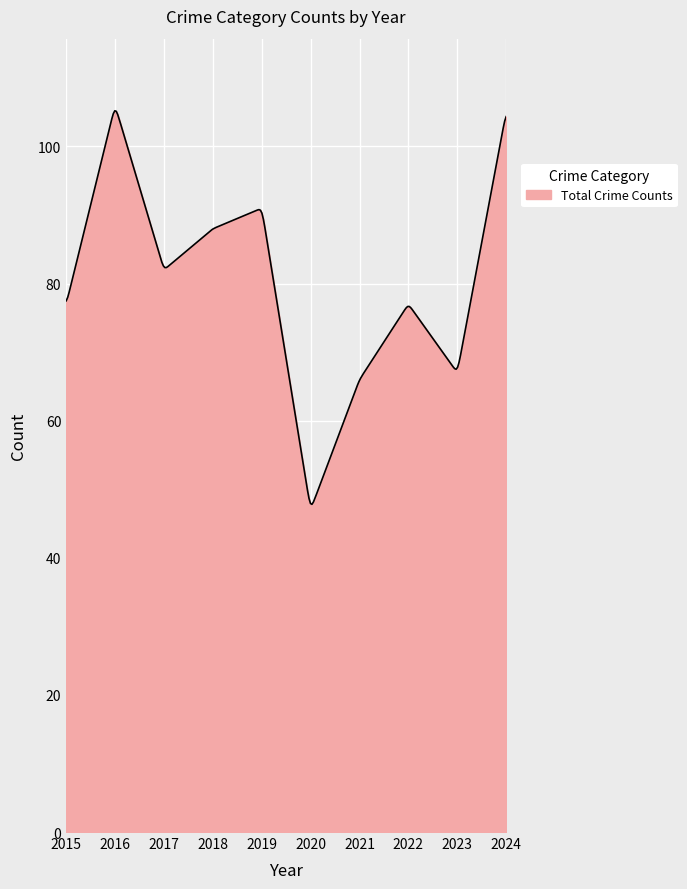

What is the minimum value shown in the chart?

47.8